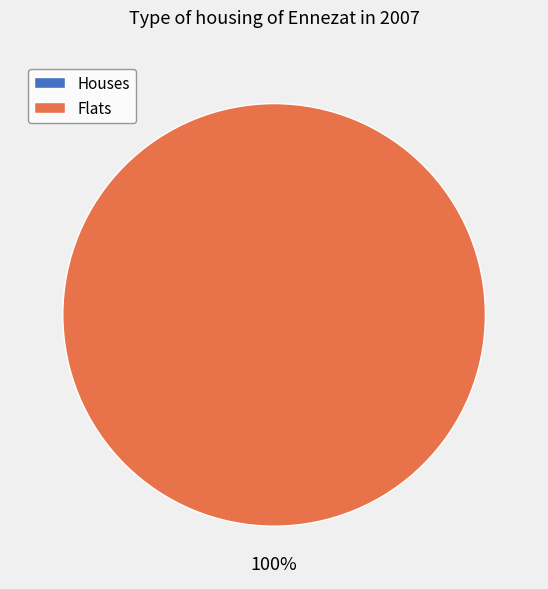

Count the number of slices in the pie.

2